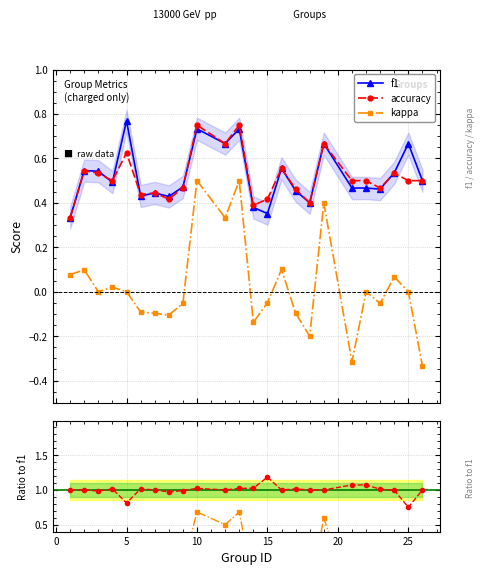

True or false: kappa and f1 intersect in this chart.

False